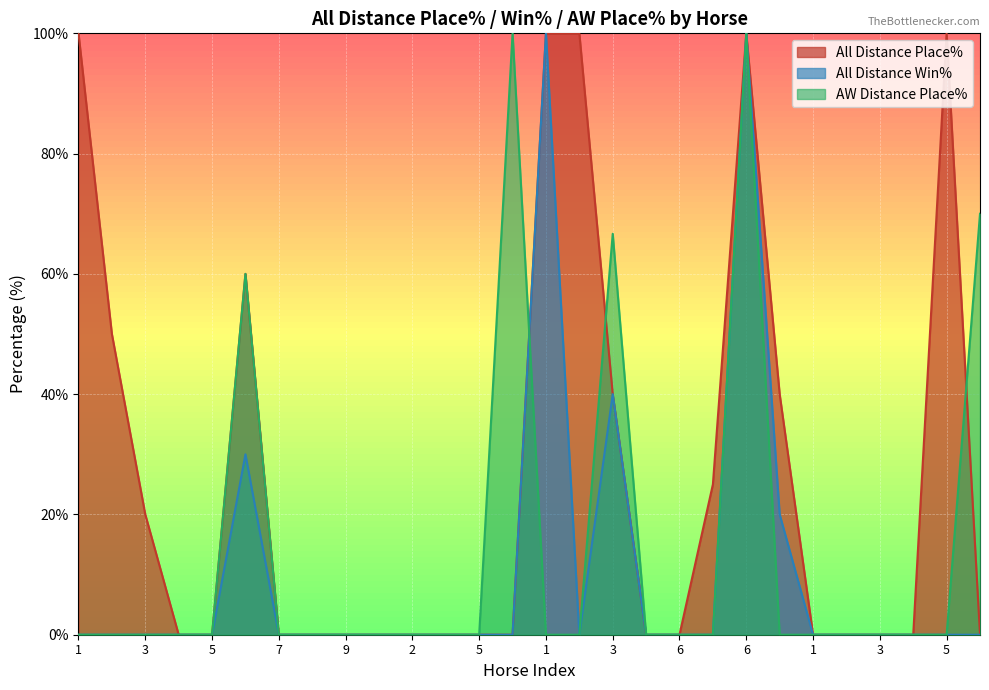

What are all the series names shown in the legend?

All Distance Place%, All Distance Win%, AW Distance Place%